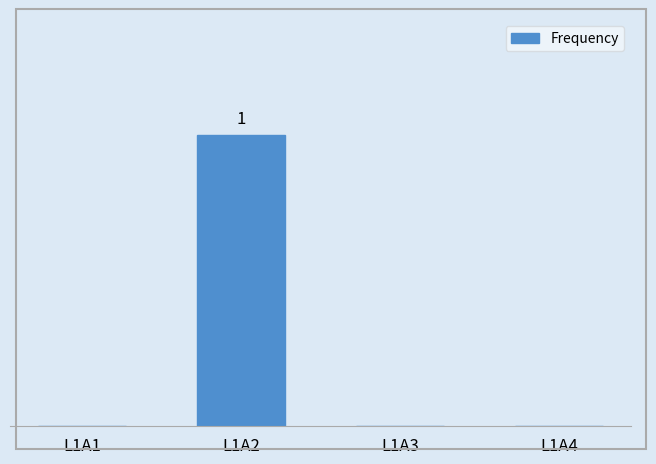

At which label is the value closest to 0?

L1A1